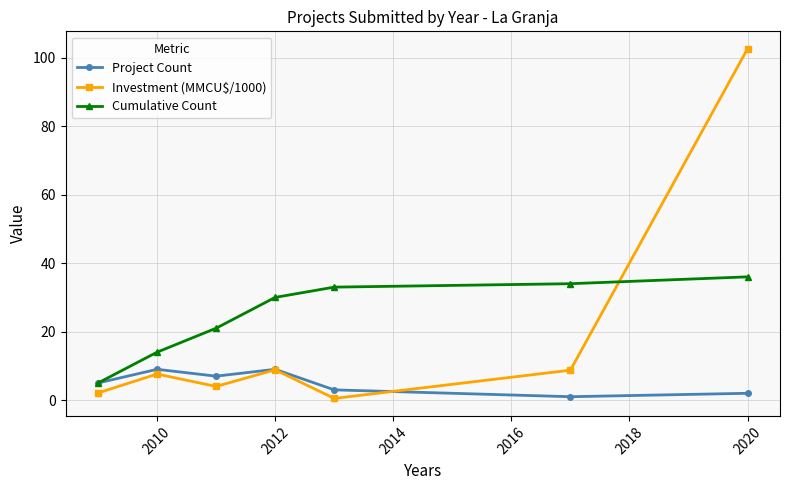

How many times do Investment (MMCU$/1000) and Cumulative Count cross each other?

1